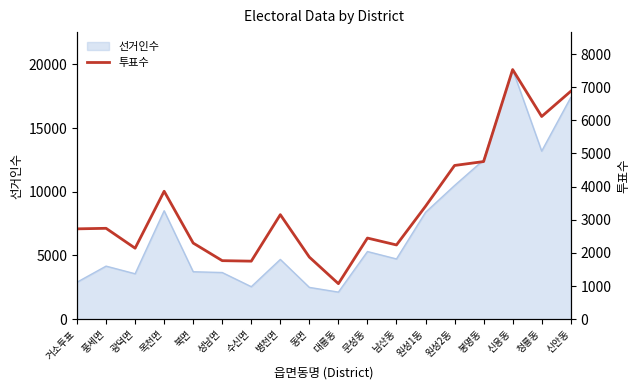

True or false: the data has more than 1 interior local peaks.

True